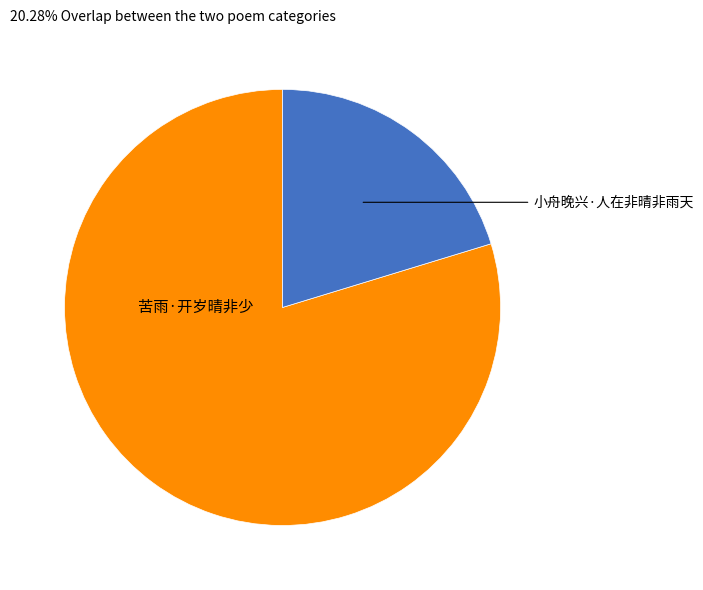

Is there any slice that represents more than half of the pie?

Yes